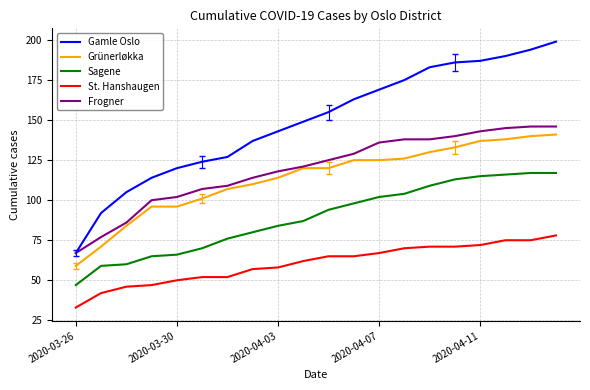

What is the smallest value displayed?

33